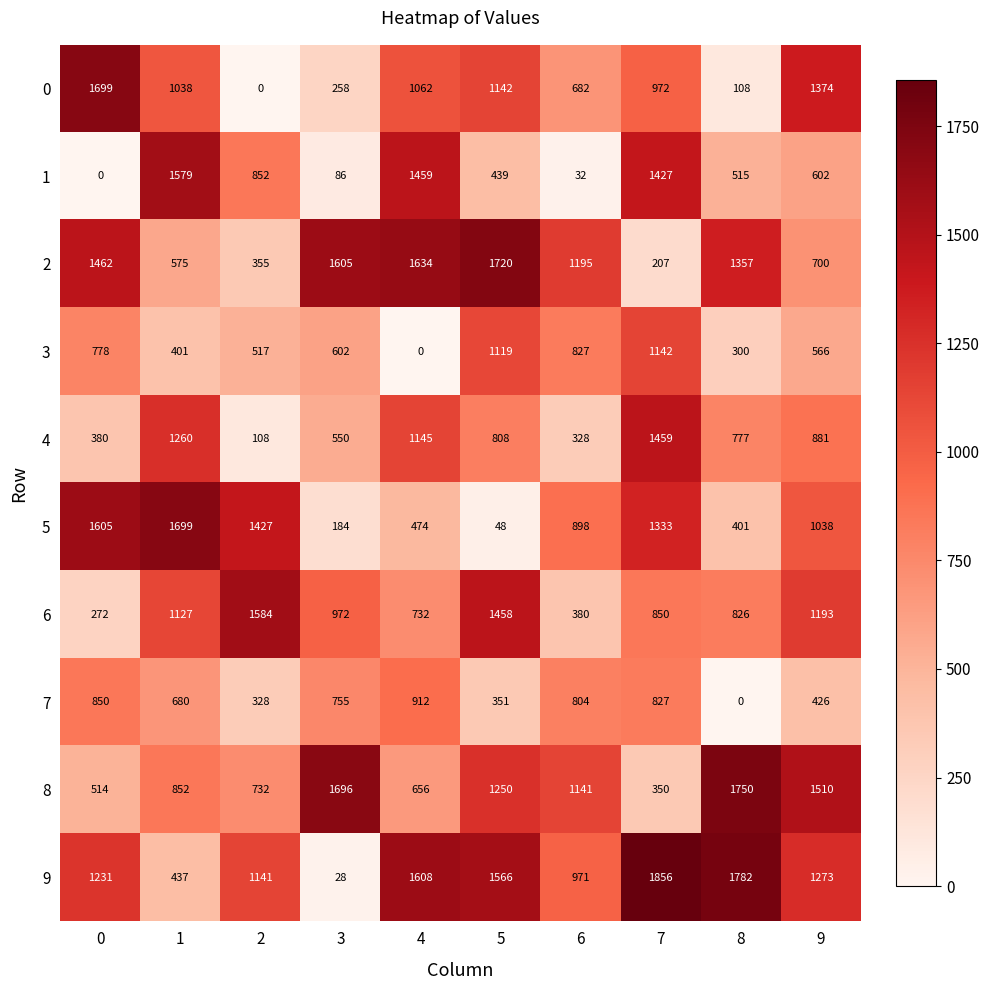

At which label is 5 closest to 873?

6